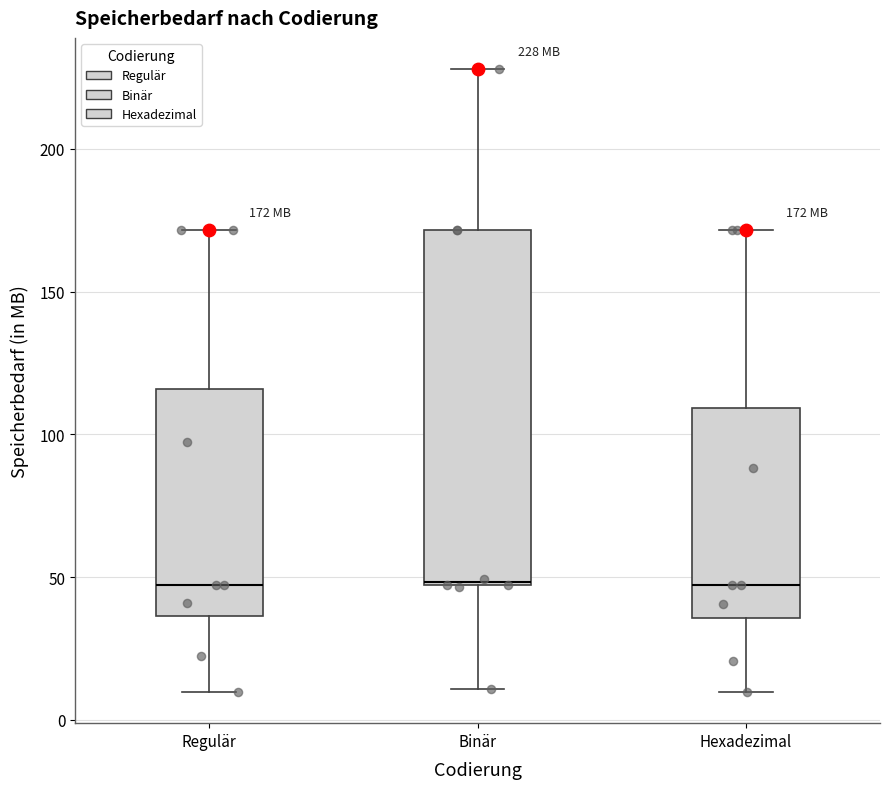

Which box is the tallest, from its lower edge to its upper edge?

Binär